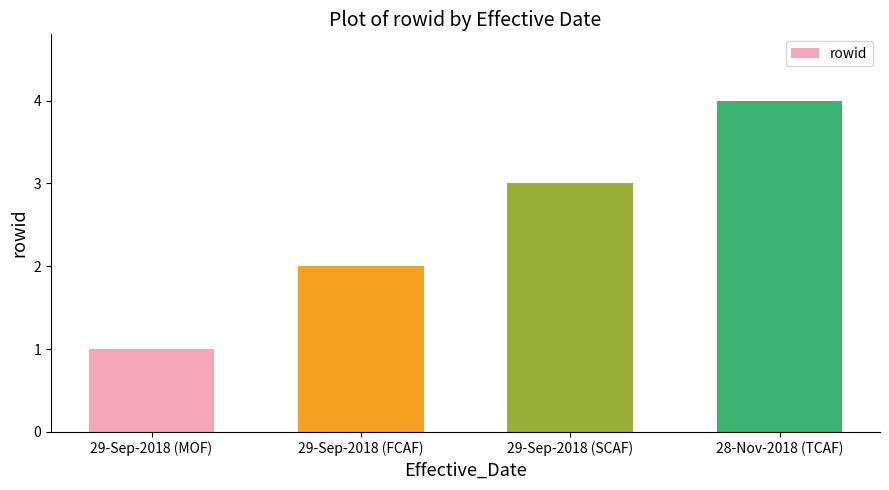

What is the sum of the values at 29-Sep-2018 (SCAF) and 28-Nov-2018 (TCAF)?

7